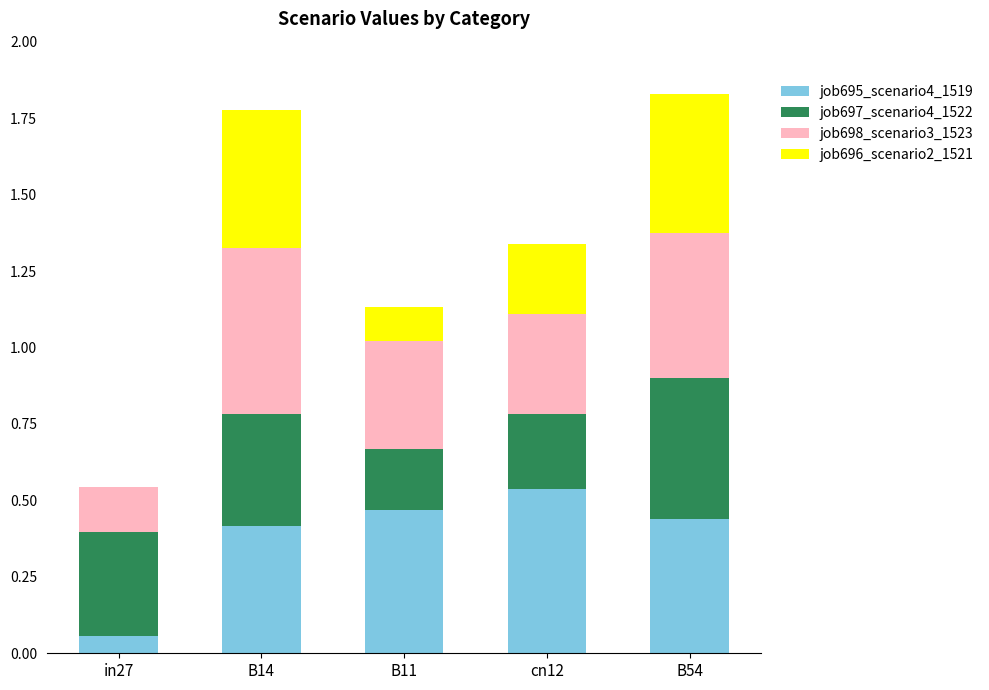

What is the total value across all series at B54?

1.8